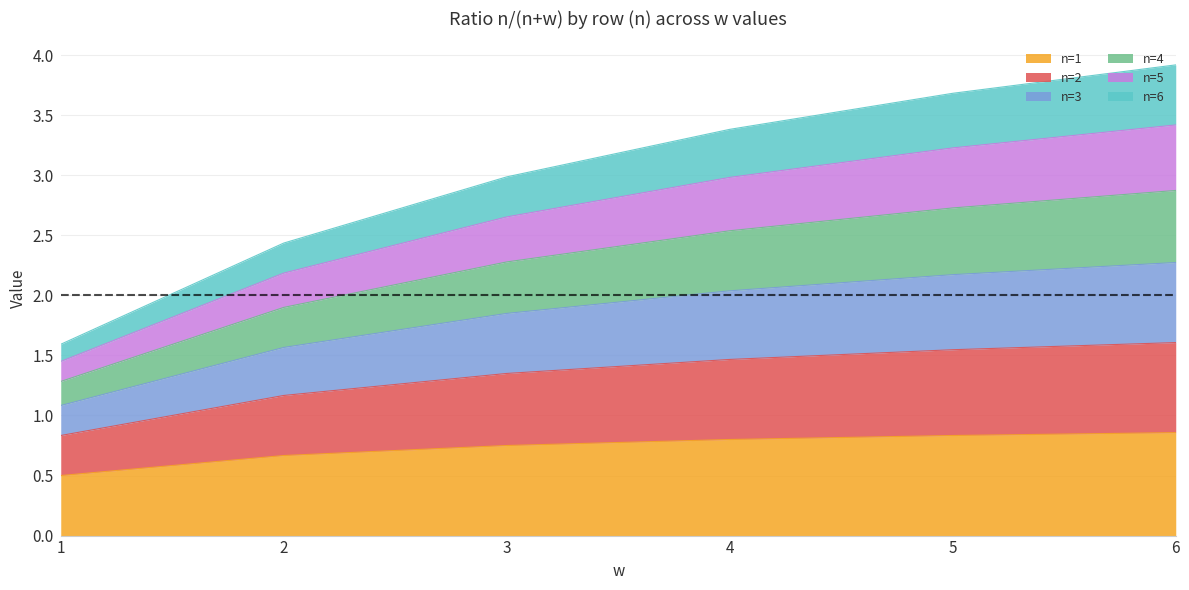

True or false: n=1 has a value of 0.8 at 4.

True